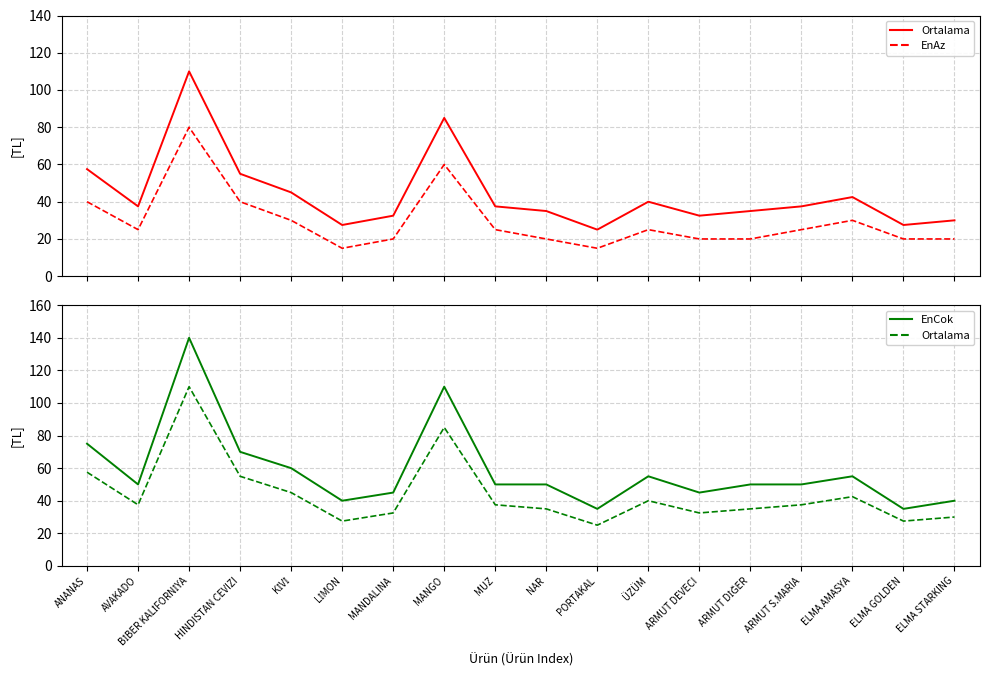

What is the minimum value for EnCok?

35.0